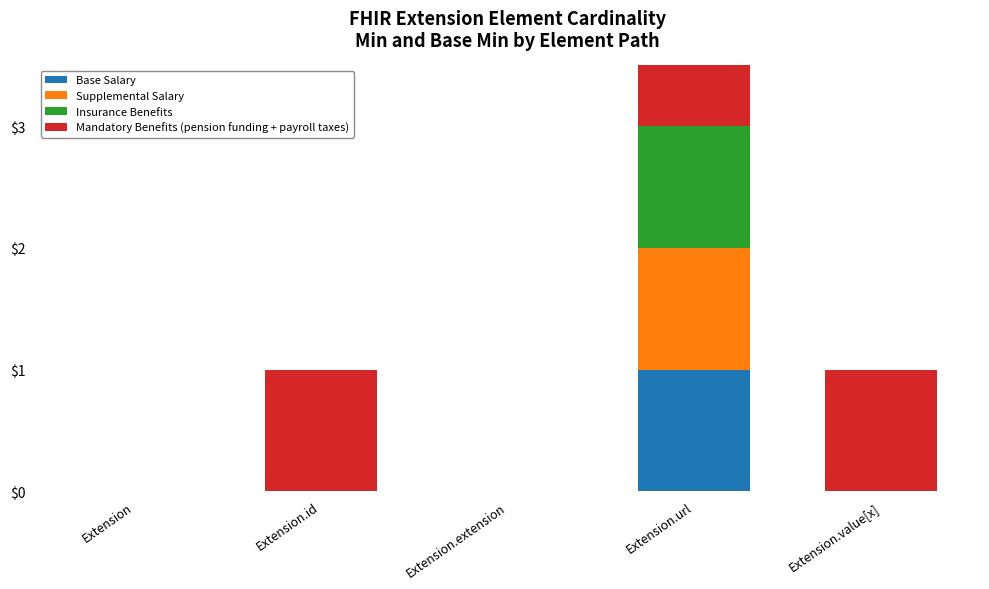

Is it true that Mandatory Benefits (pension funding + payroll taxes) equals 0 at Extension.extension?

True